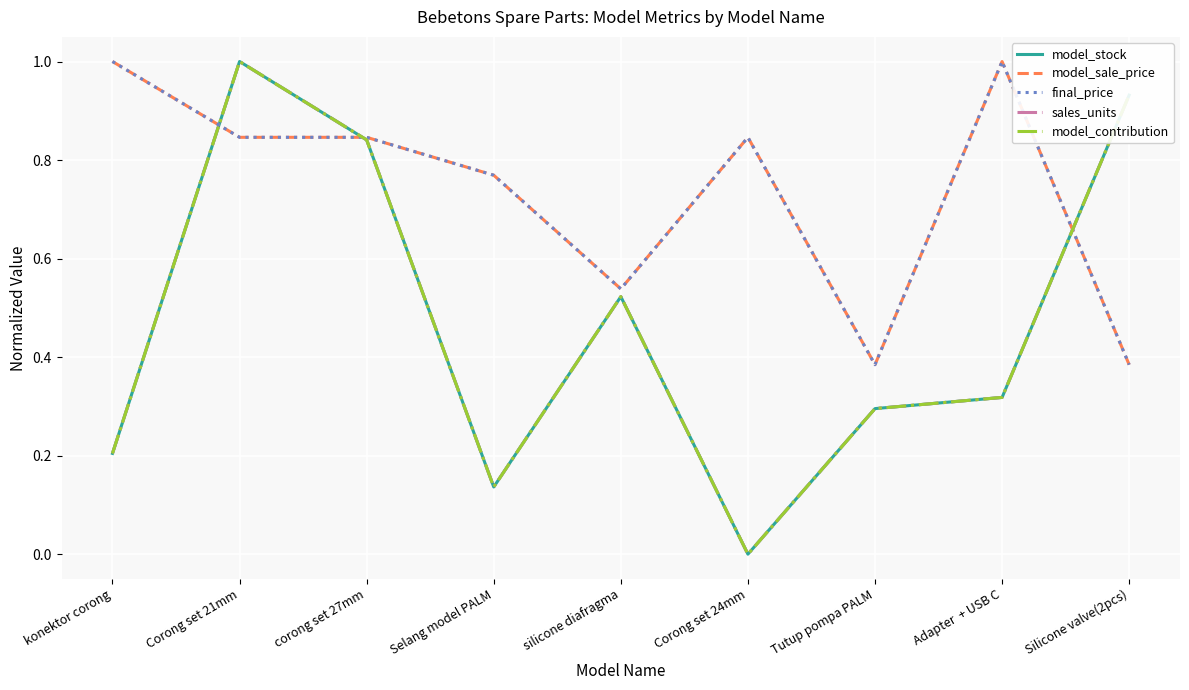

True or false: model_contribution has a value of 0.8 at corong set 27mm.

True